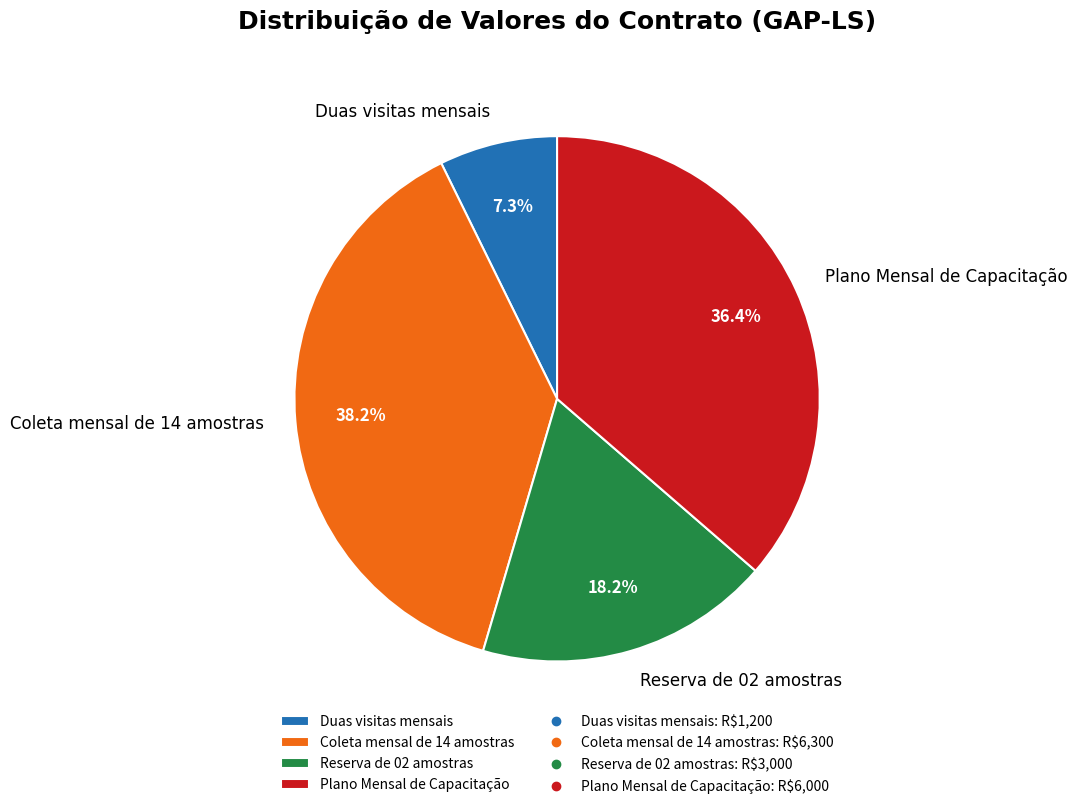

Is it true that Coleta mensal de 14 amostras is 38% of the pie?

True